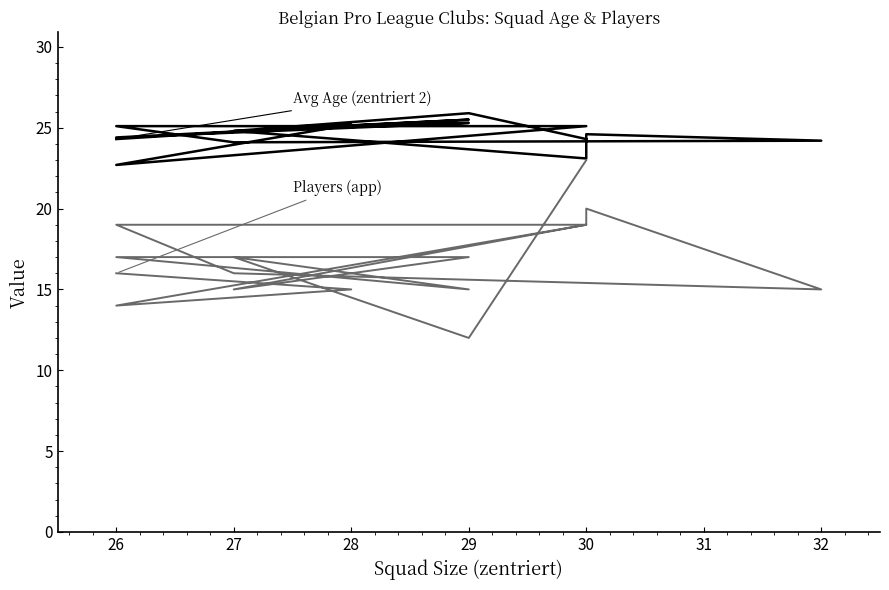

What is the average value of the Avg Age (zentriert 2) series?

24.6